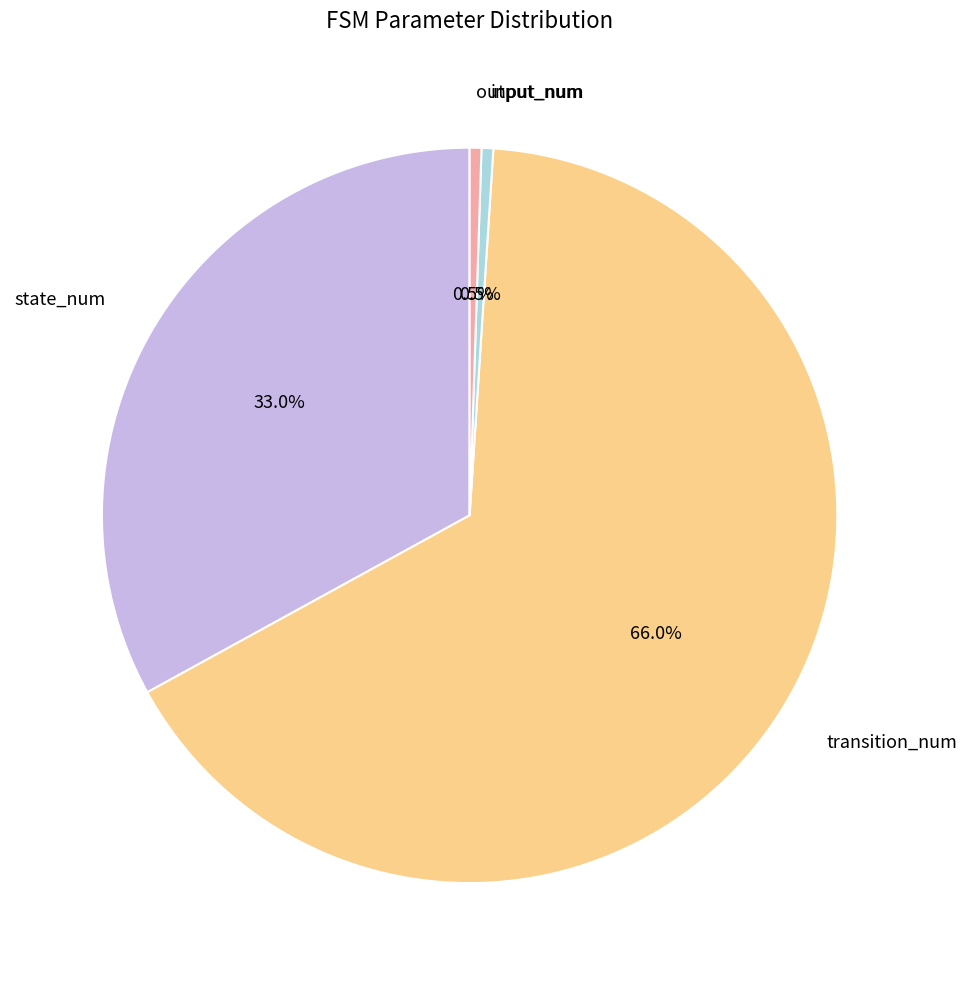

What percentage is NOT represented by state_num?

67.0%